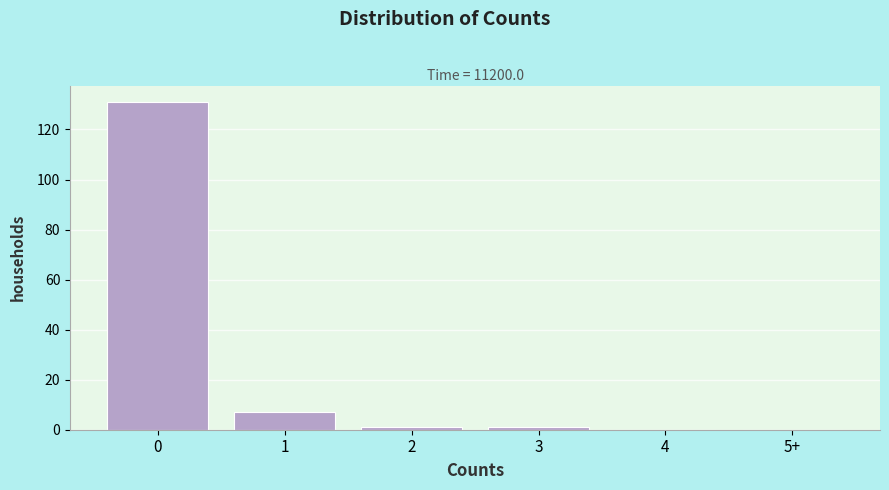

Reading left to right, extract all data points from this chart.

0=131	1=7	2=1	3=1	4=0	5+=0